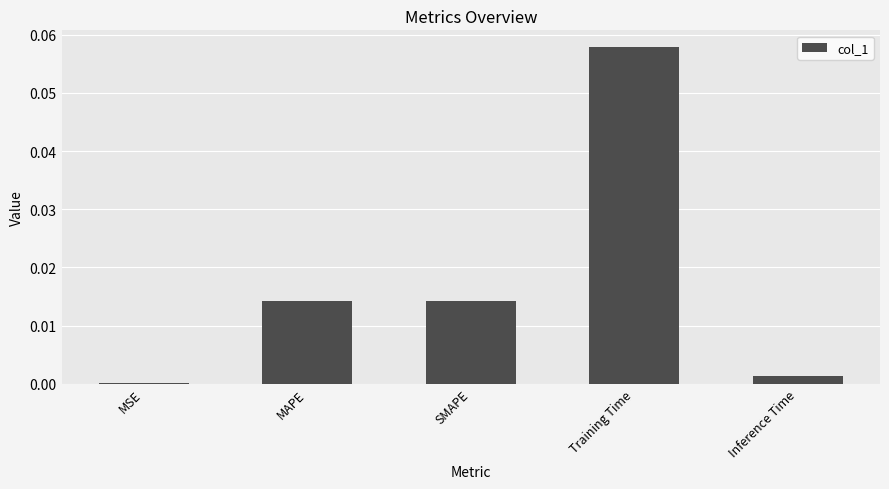

Does the chart contain stacked bars?

No